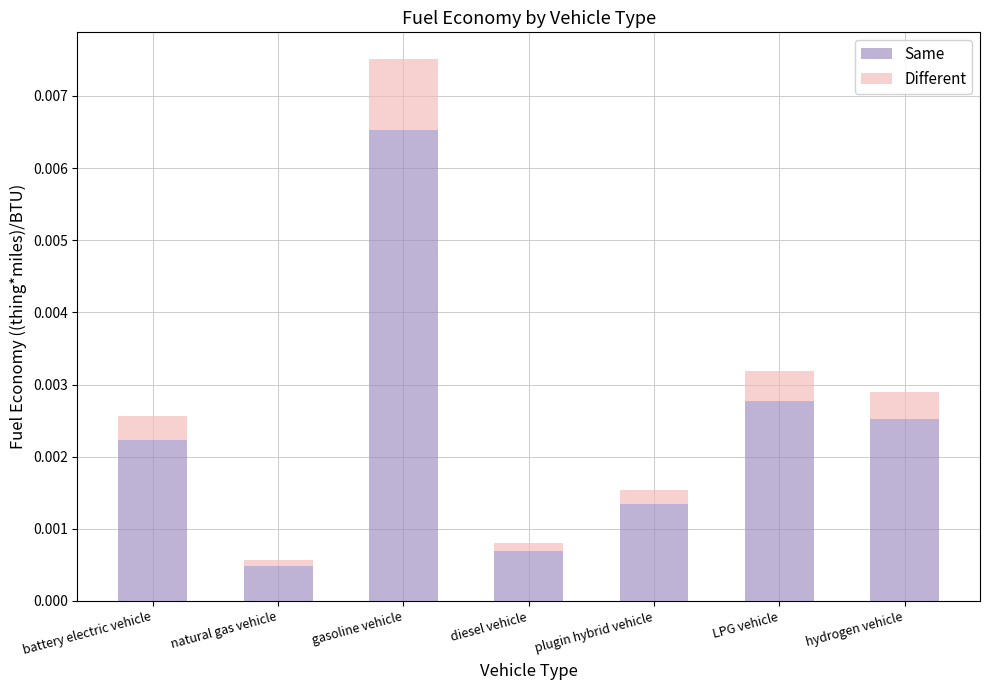

How many bars are there in total?

7